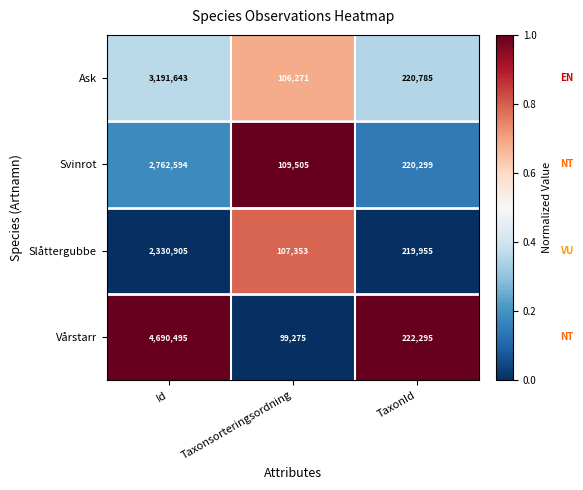

What is the average value of the Ask series?

1172900